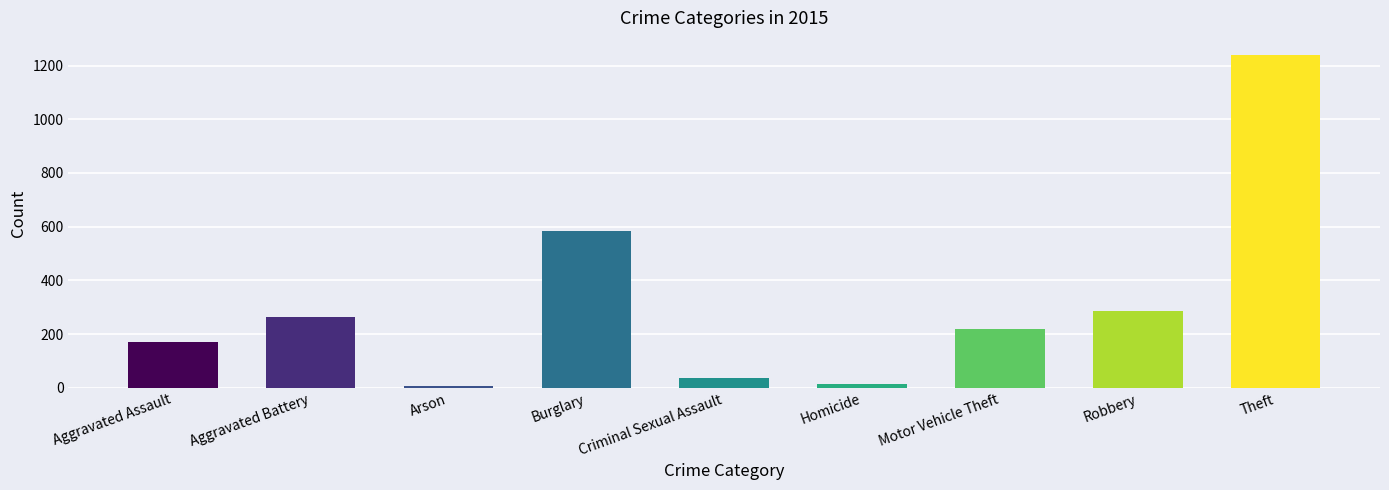

What is the difference between the values at Robbery and Criminal Sexual Assault?

250